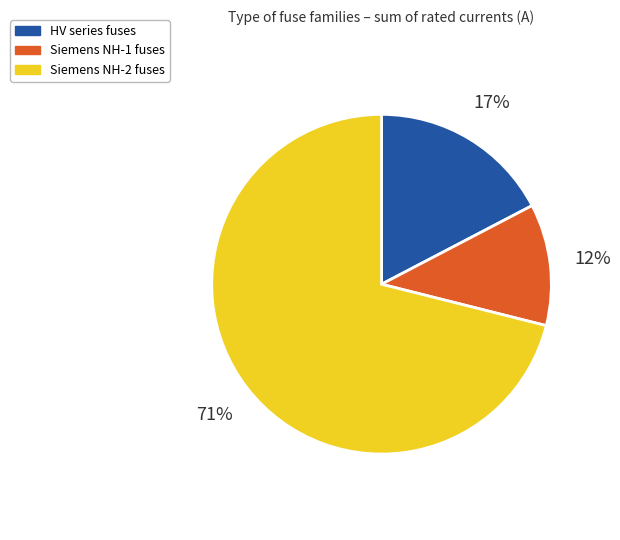

To the nearest percent, what is the average slice percentage?

33%